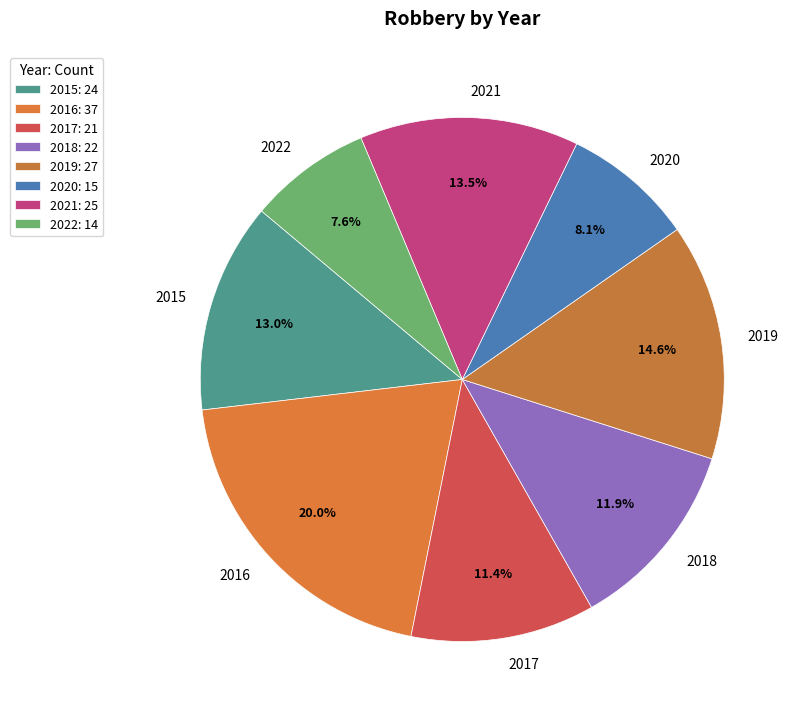

Which category has the smallest portion of the pie?

2022